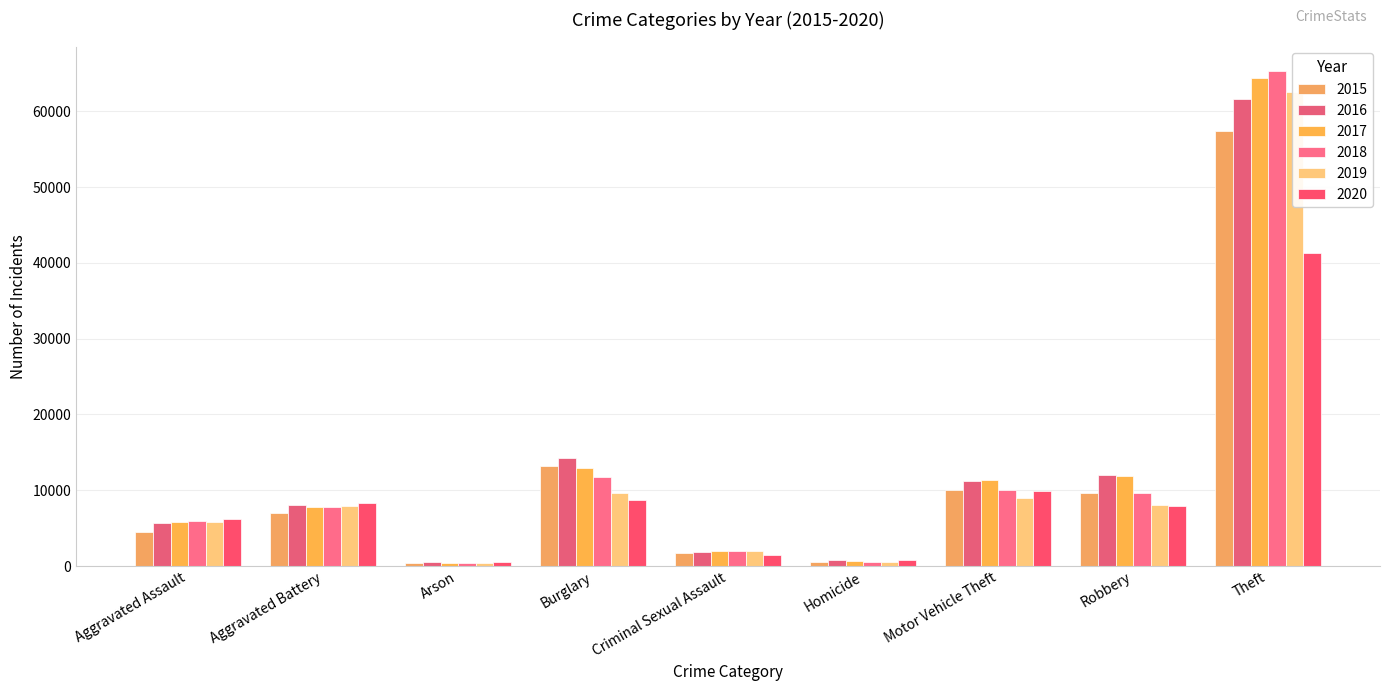

Read the 2020 value at Robbery.

7855